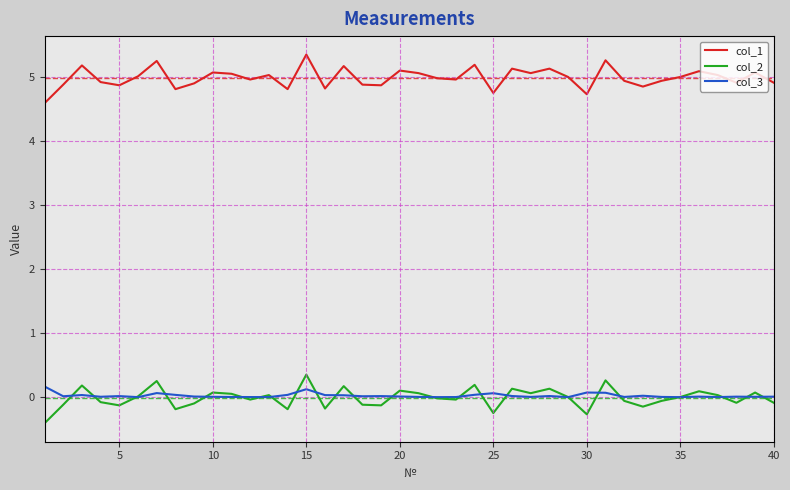

What are all the series names shown in the legend?

col_1, col_2, col_3